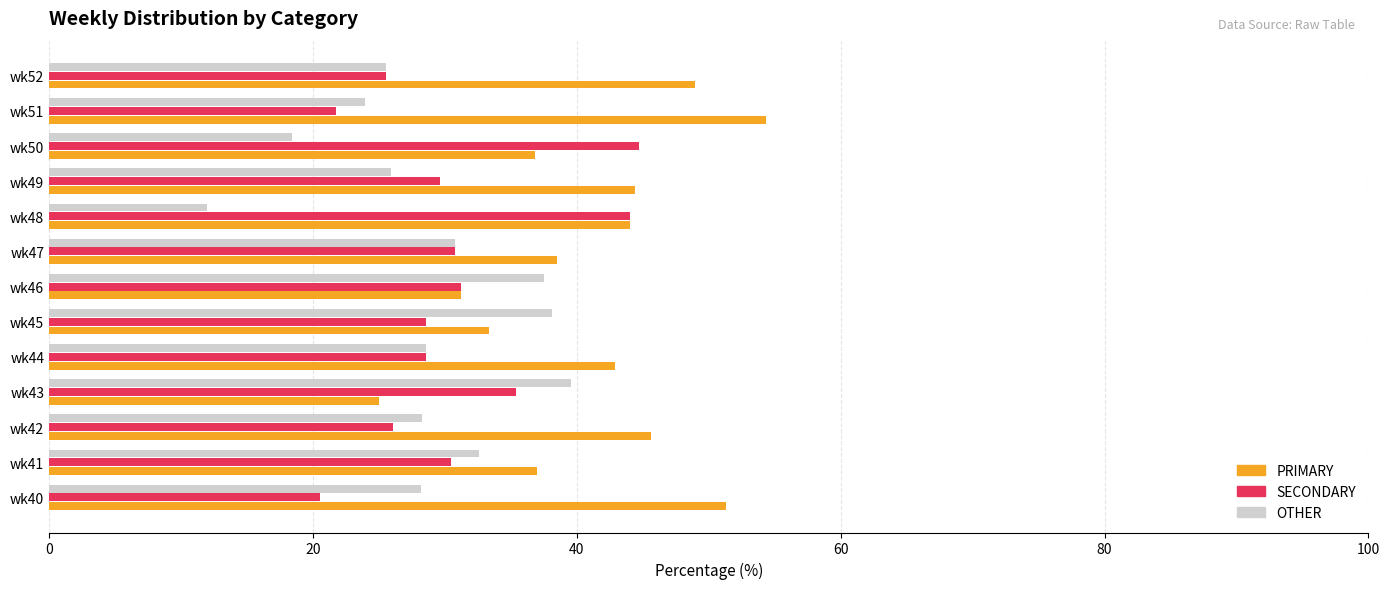

What is the difference between the second highest and second lowest values in the PRIMARY series?

20.0